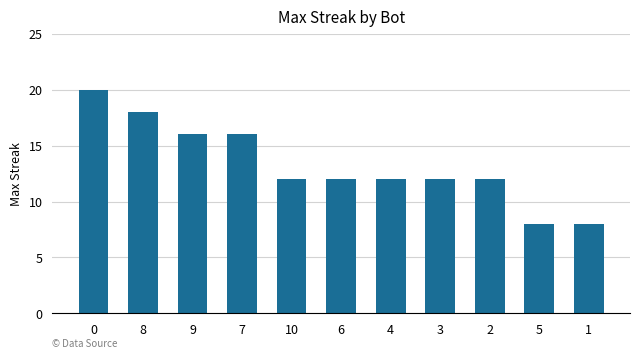

What is the average value?

13